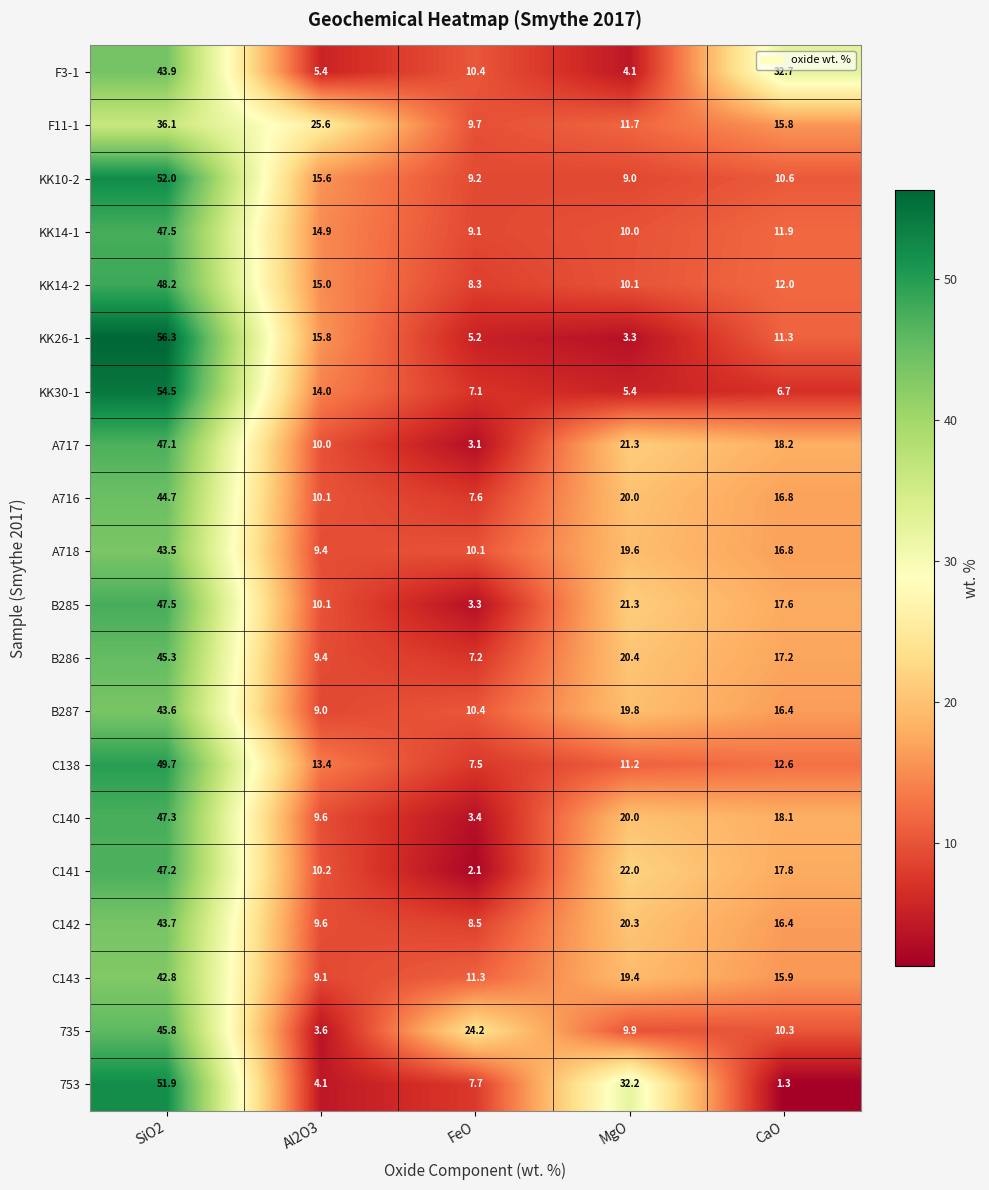

The KK14-1 series shows 5.8 at FeO. True or false?

False